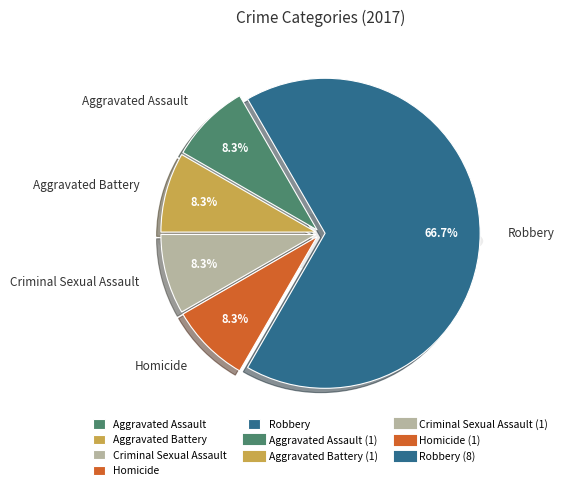

What percentage do Aggravated Battery and Robbery together represent?

75.0%